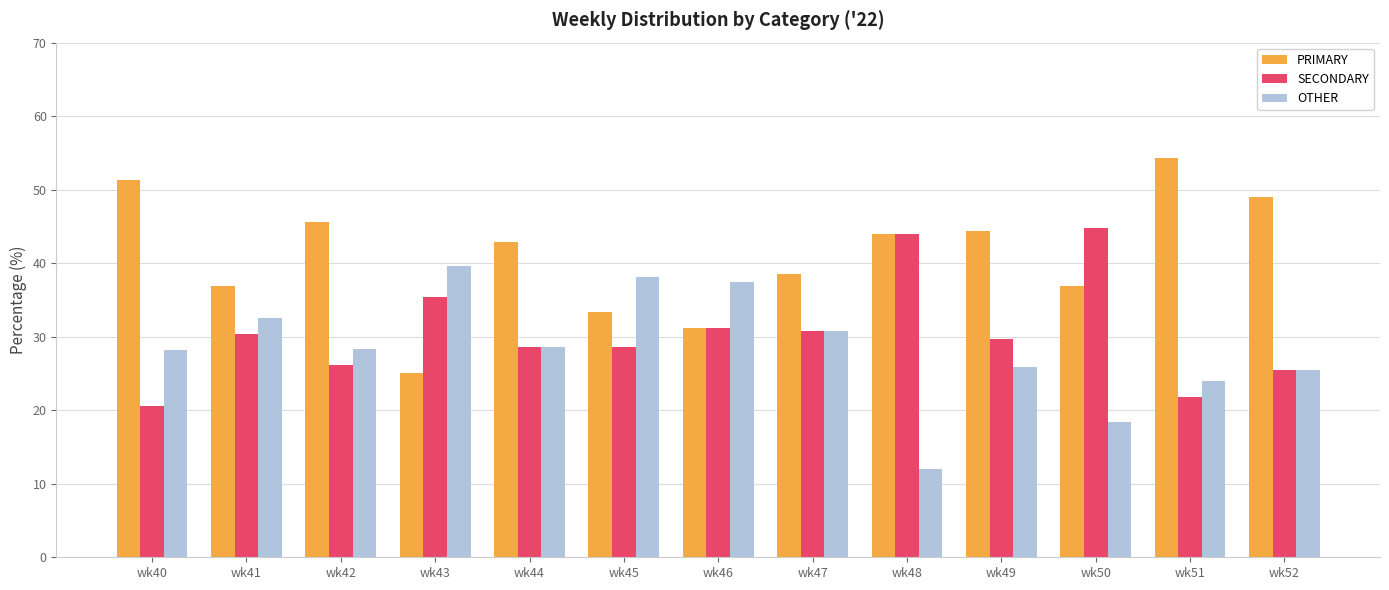

What is the minimum value shown in the chart?

12.0